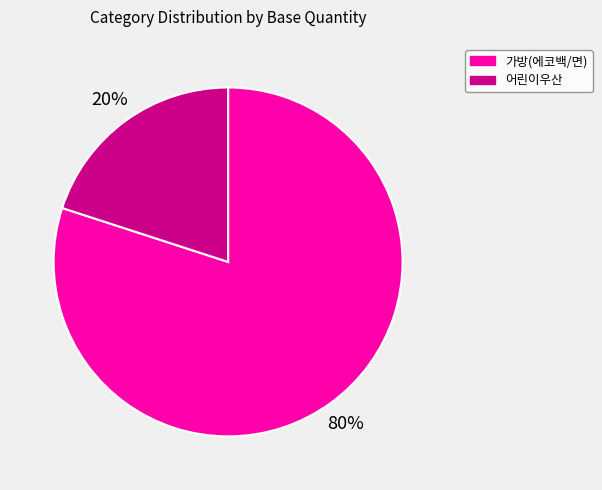

Which category has the biggest portion of the pie?

가방(에코백/면)